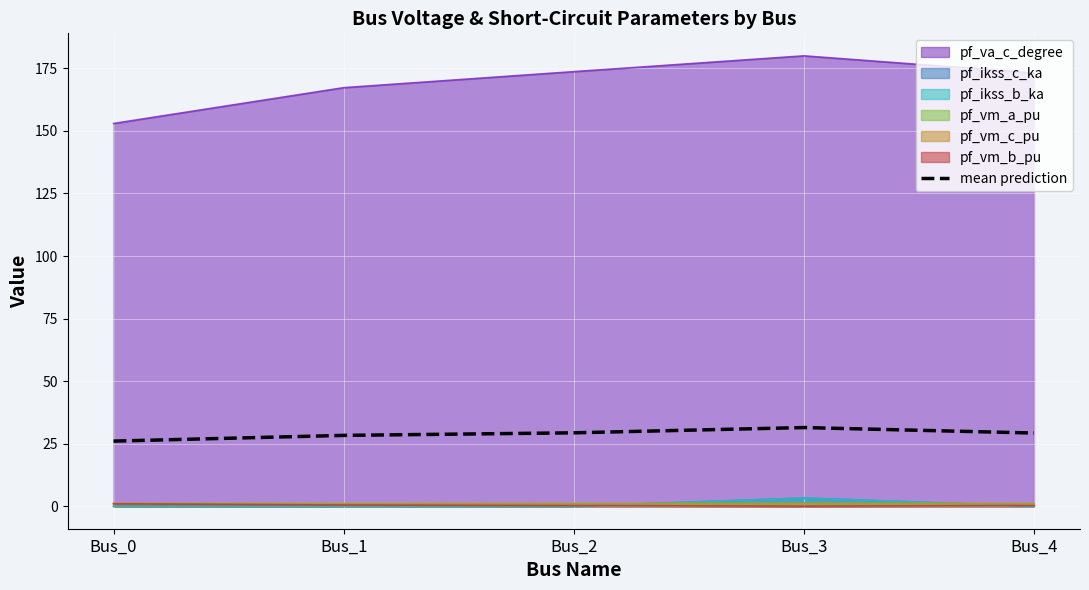

List the labels in order of value, largest first.

Bus_3, Bus_2, Bus_4, Bus_1, Bus_0